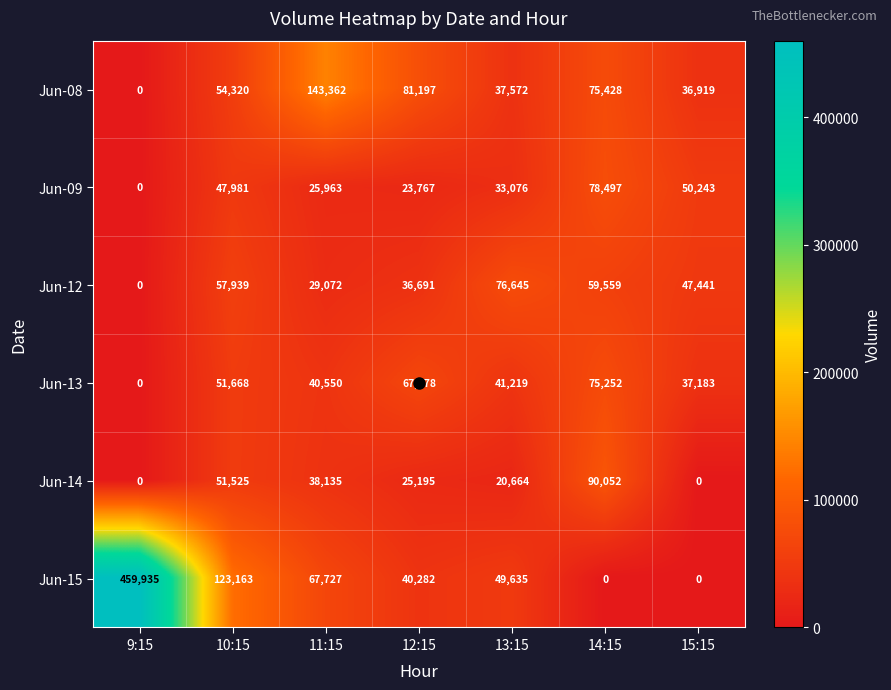

At which label is Jun-14 closest to 45026?

10:15